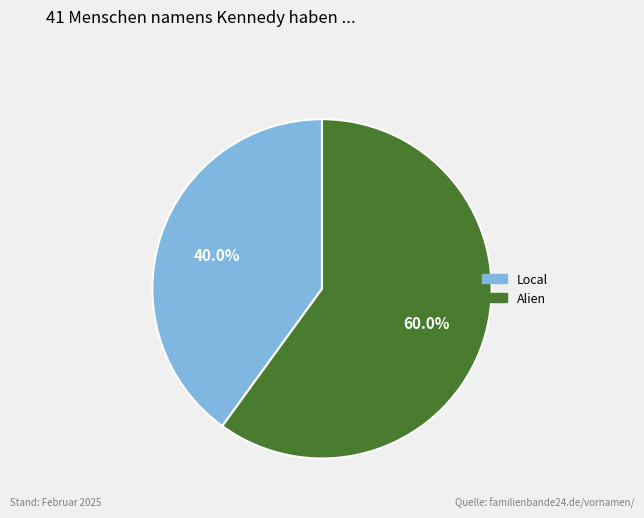

To the nearest percent, what is the difference between the Local and Alien slice percentages?

20%